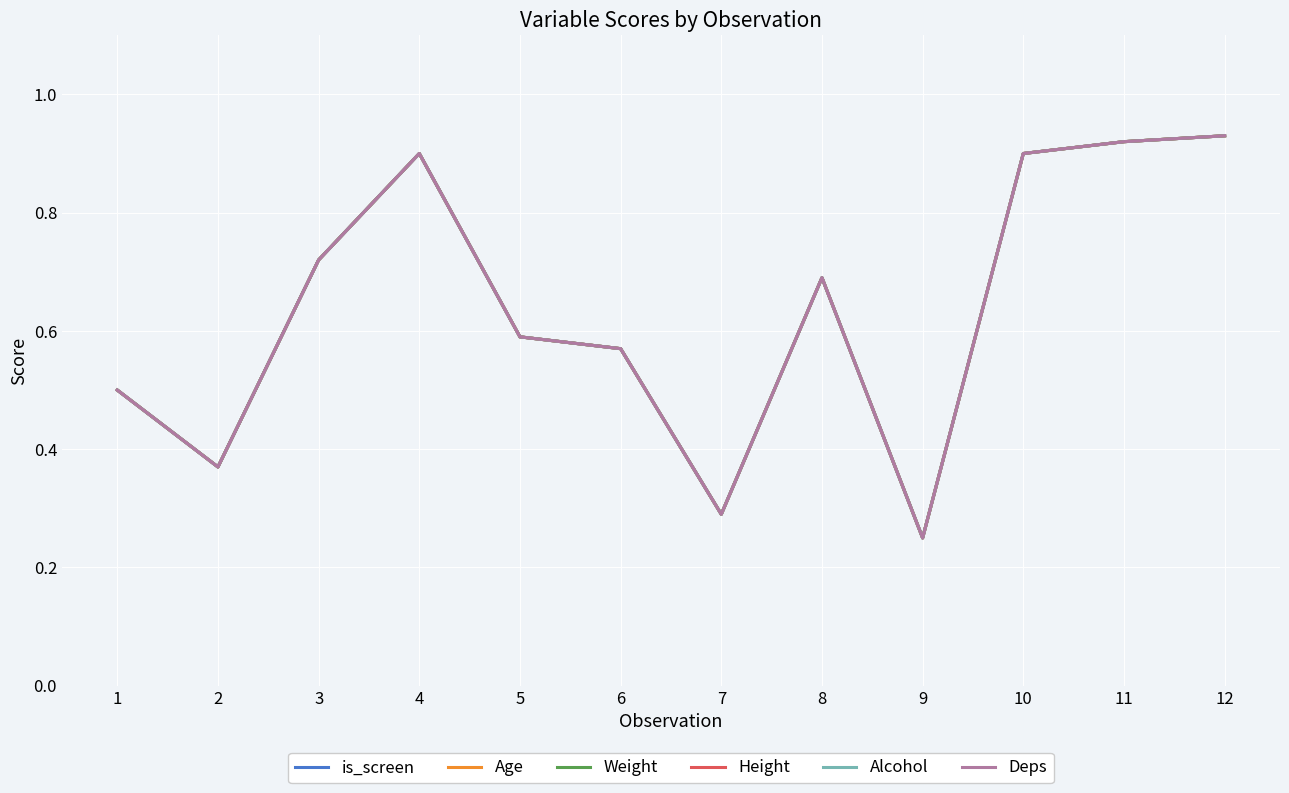

Does the chart have visible grid lines?

Yes